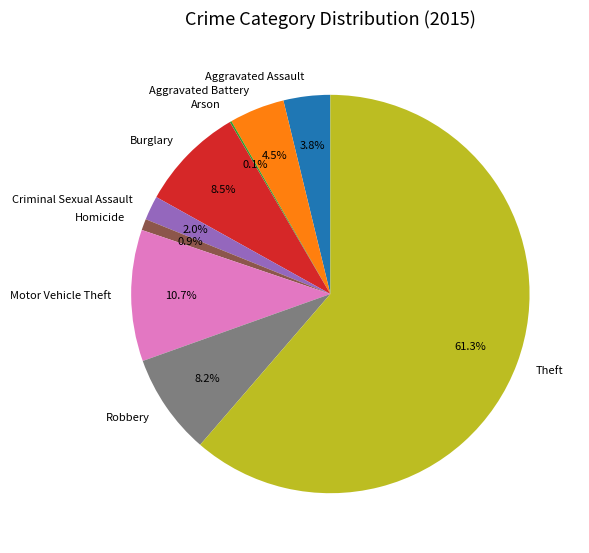

Between Aggravated Battery and Theft, which is larger?

Theft